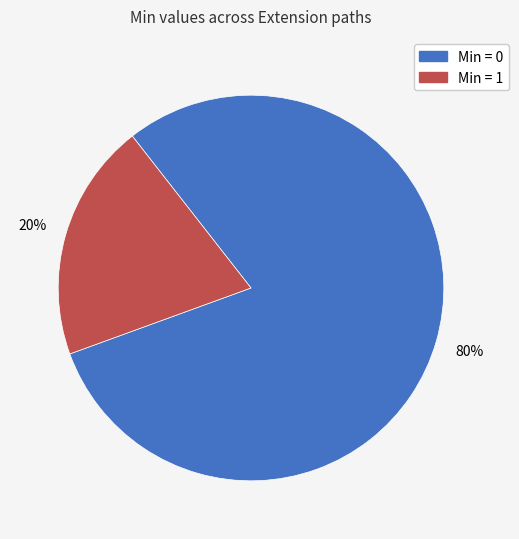

Does any single category account for the majority?

Yes